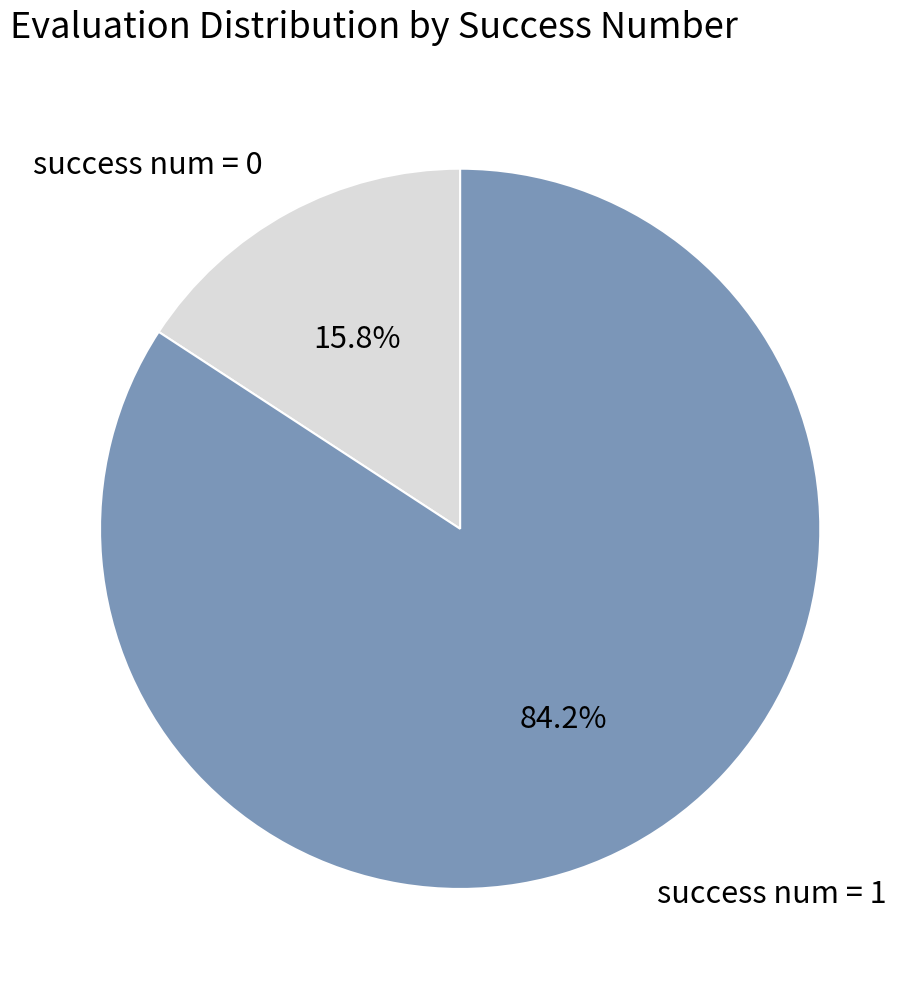

Rank the categories by value from highest to lowest.

success num = 1, success num = 0